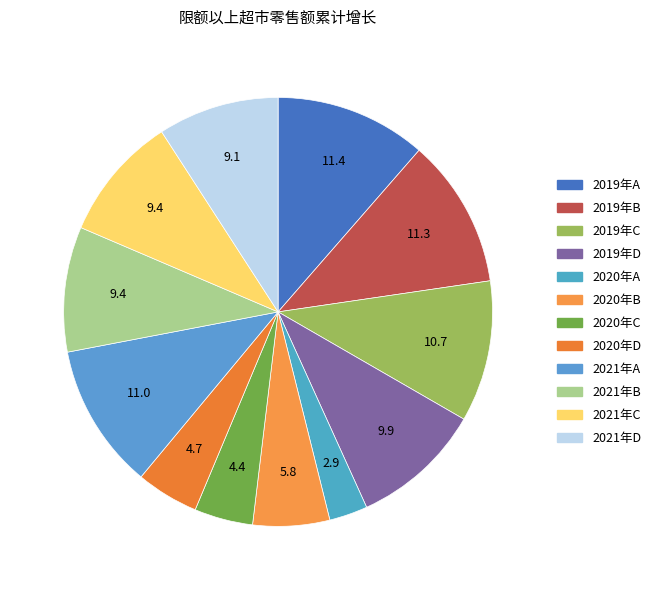

Count the number of slices in the pie.

12